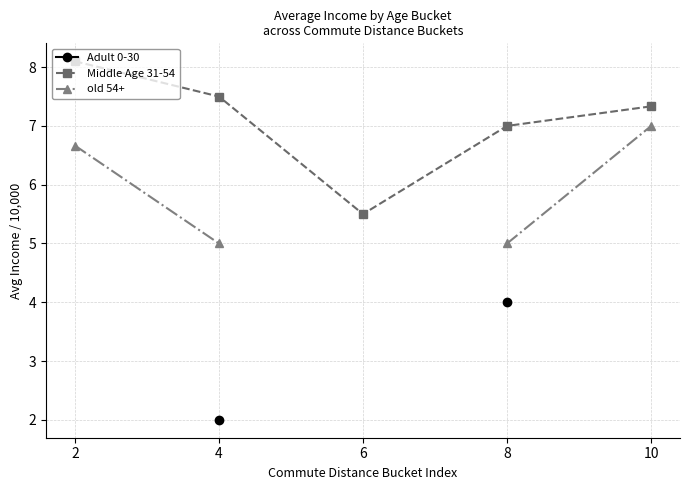

At which category does Middle Age 31-54 reach its first local valley?

6